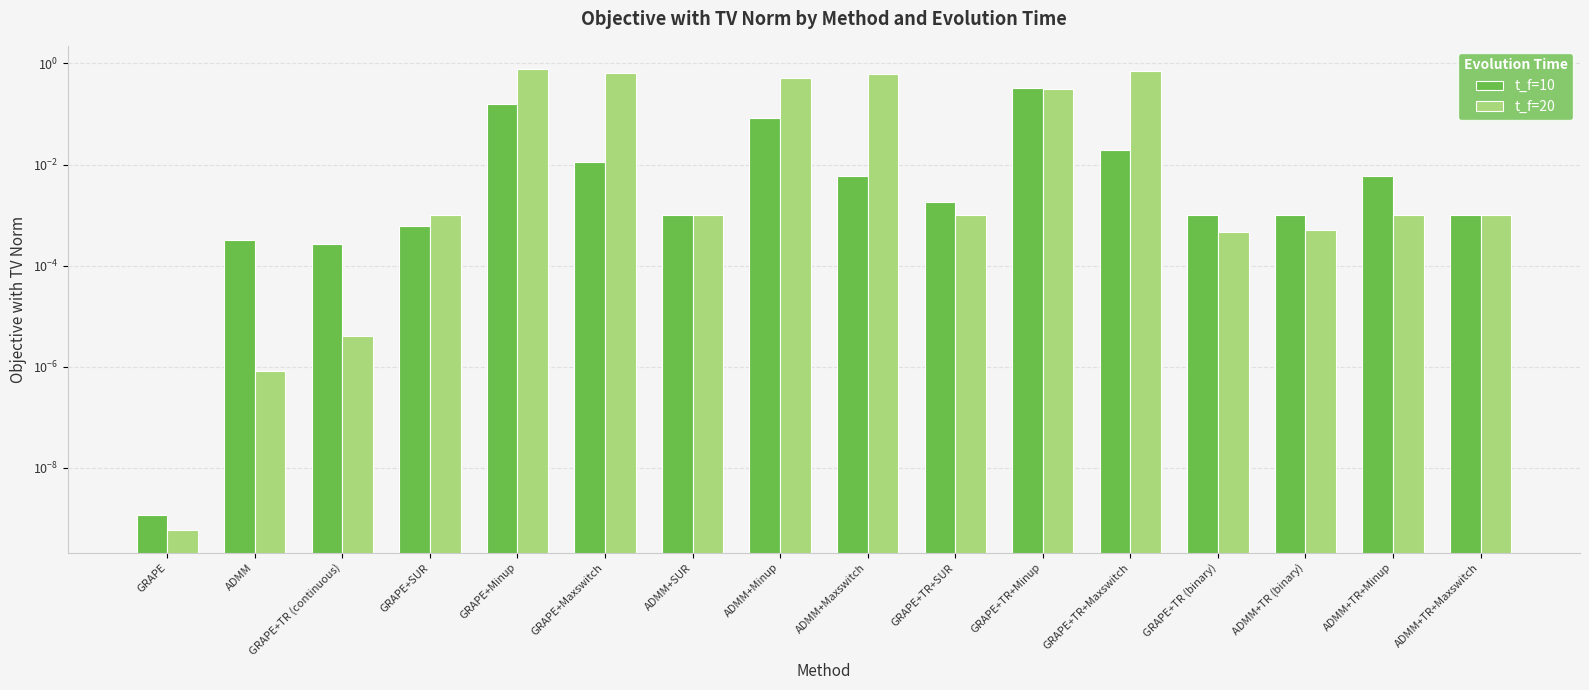

What is the difference between the maximum and minimum values in the t_f=10 series?

0.3